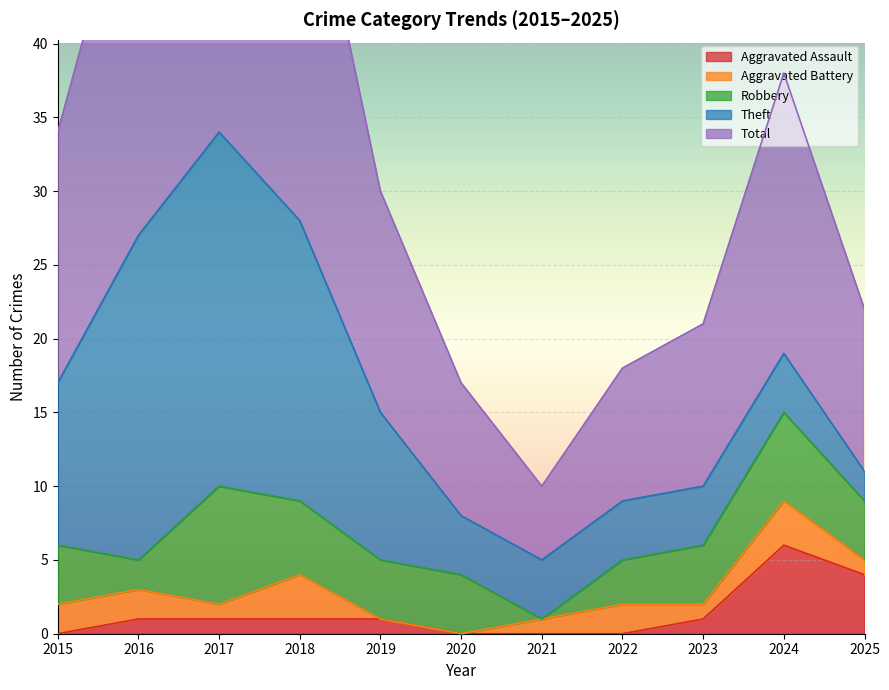

What is the sum of all Aggravated Battery values?

16